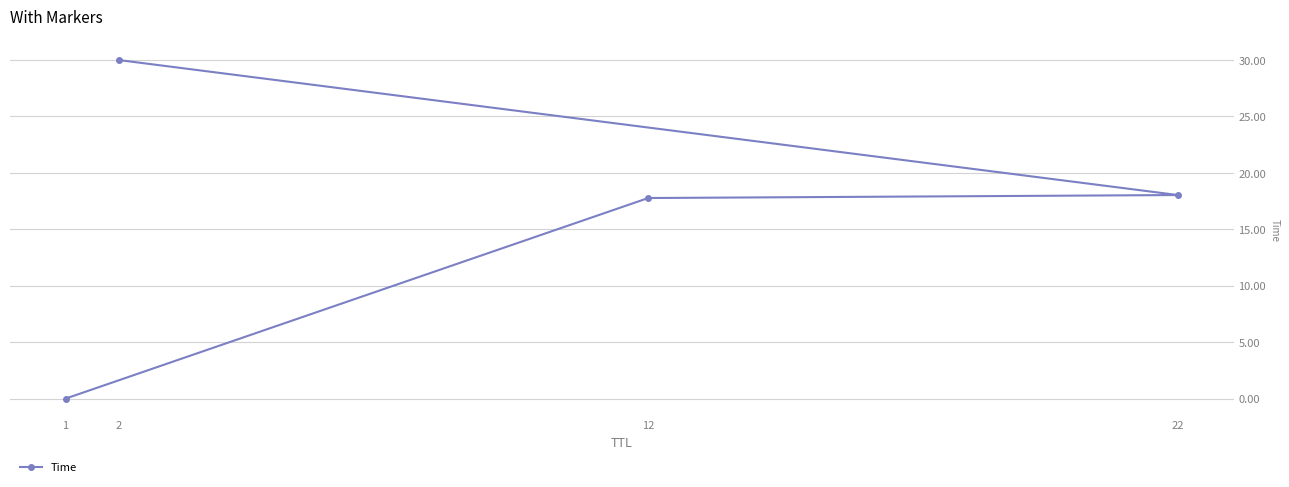

Where is the data nearest to the value 15?

12